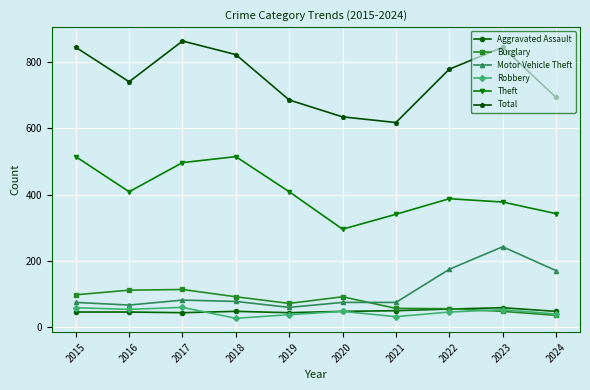

Which series has the widest spread of values?

Total